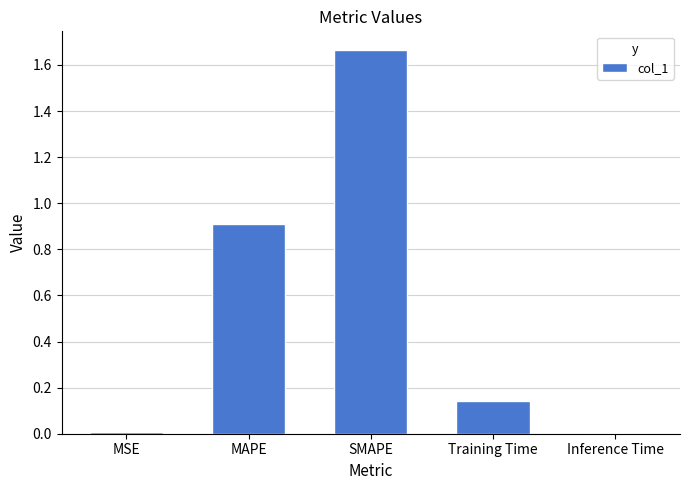

Between SMAPE and Inference Time, which is larger?

SMAPE